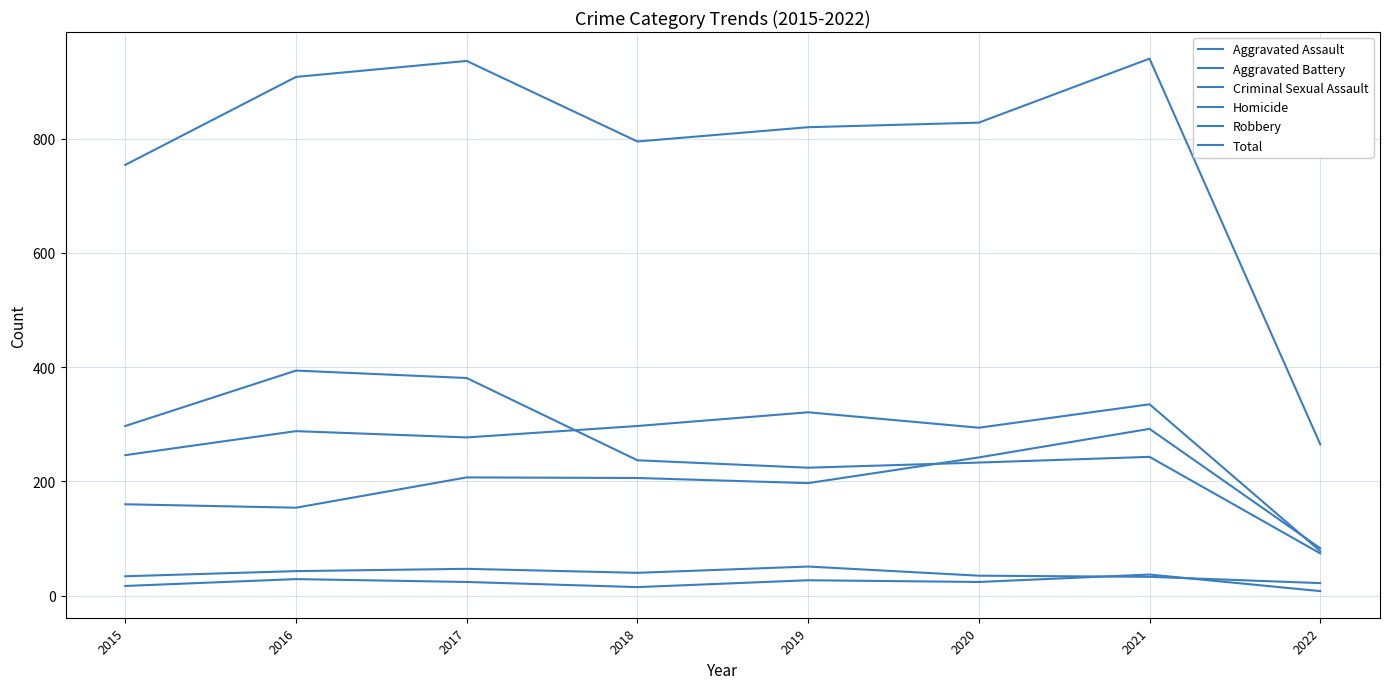

Where do Aggravated Battery and Aggravated Assault first cross each other?

2021 and 2022